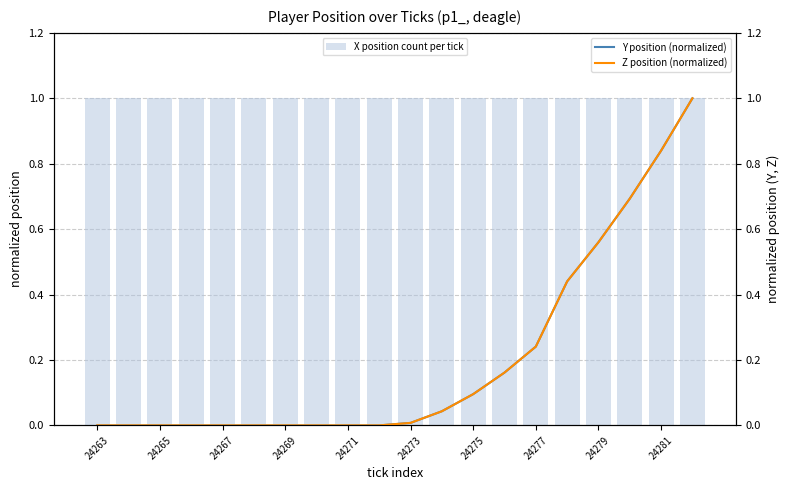

What is the difference between the second highest and minimum values in the Z position (normalized) series?

0.8